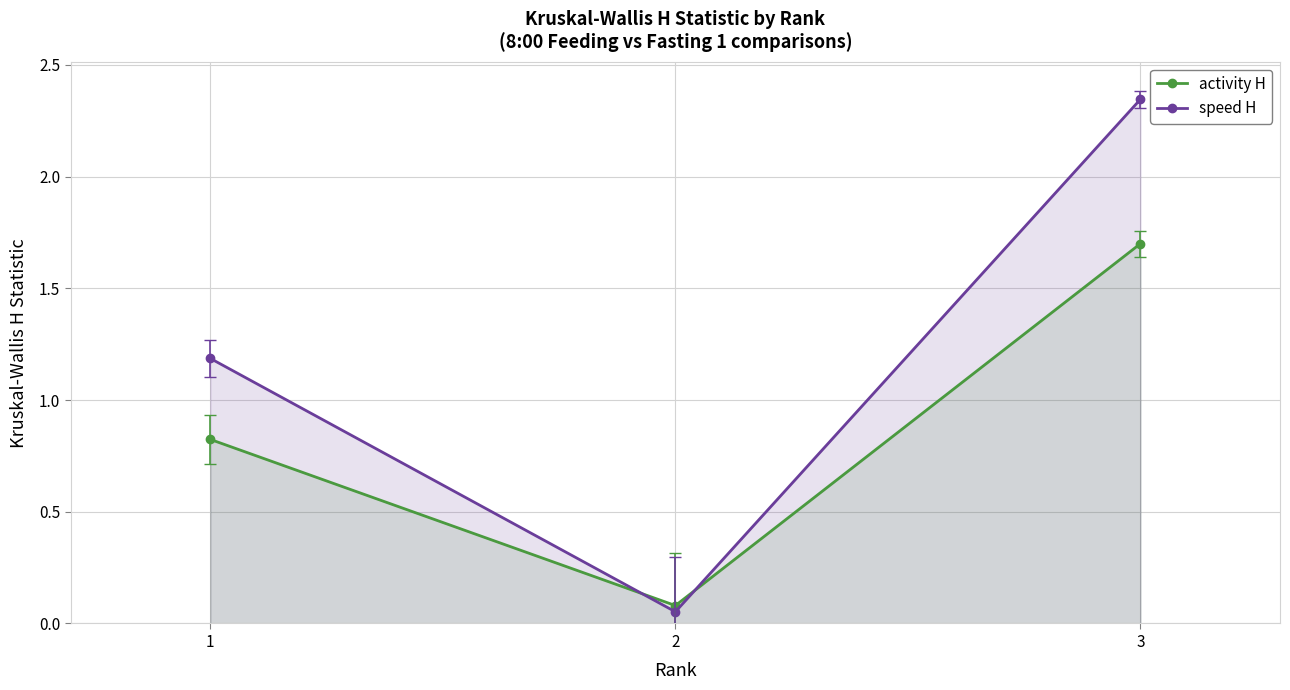

How many lines are shown in the chart?

2